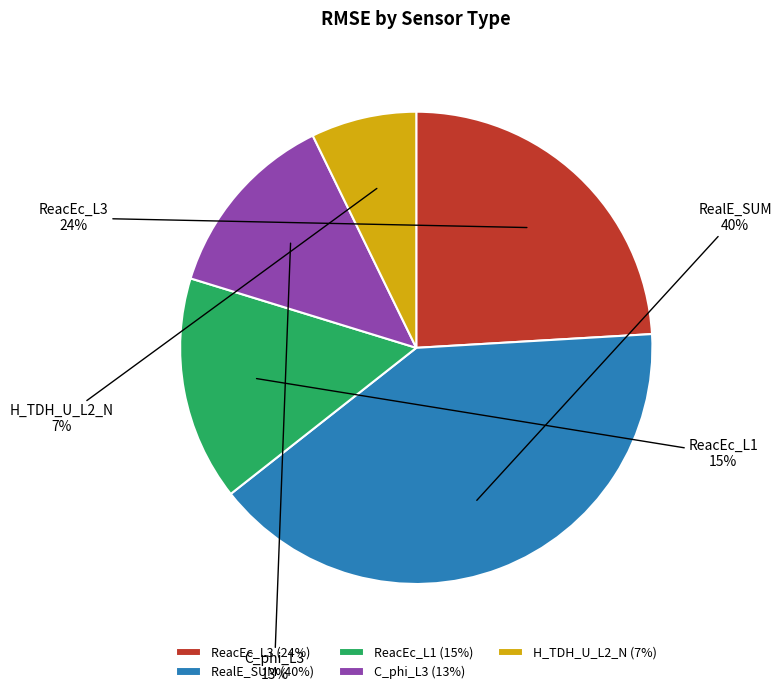

Is C_phi_L3 the majority of the pie?

No